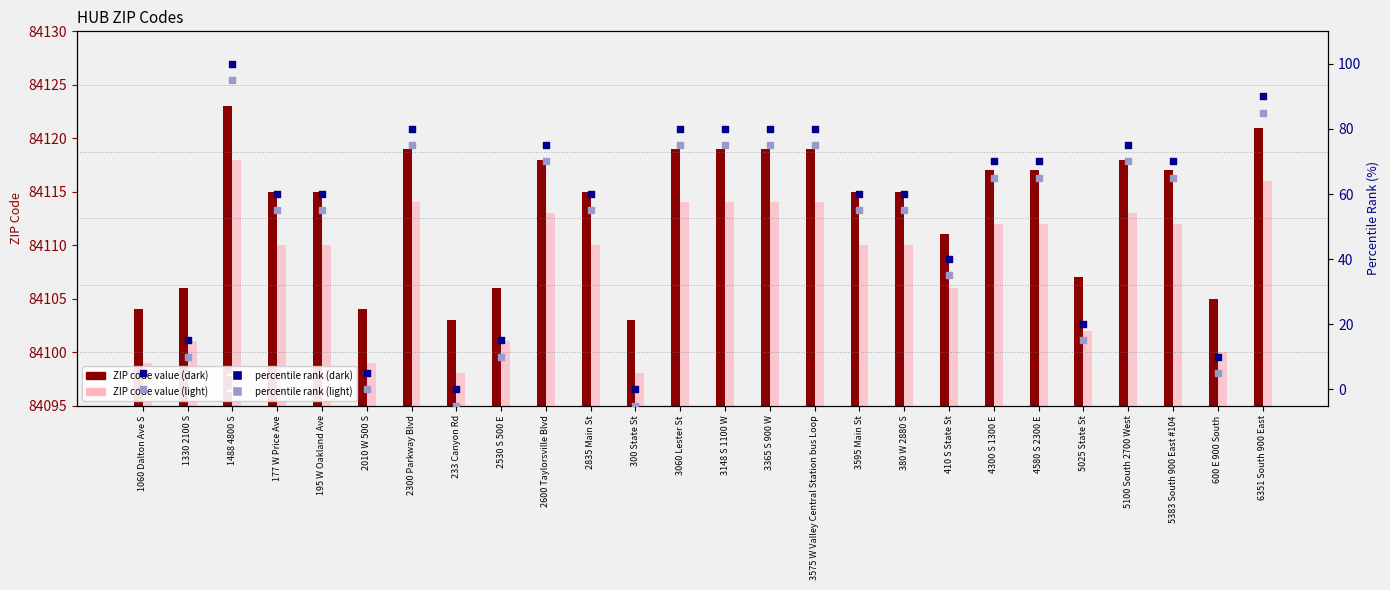

At how many categories does at least one series exceed 6426?

26